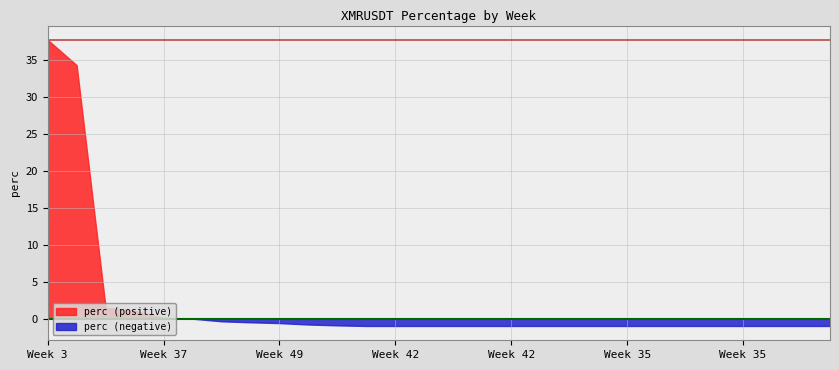

Reading left to right, what are all the values shown in this chart?

37.7	34.3	1.5	1.1	0.1	-0.0	-0.4	-0.5	-0.6	-0.8	-0.9	-1.0	-1.0	-1.0	-1.0	-1.0	-1.0	-1.0	-1.0	-1.0	-1.0	-1.0	-1.0	-1.0	-1.0	-1.0	-1.0	-1.0